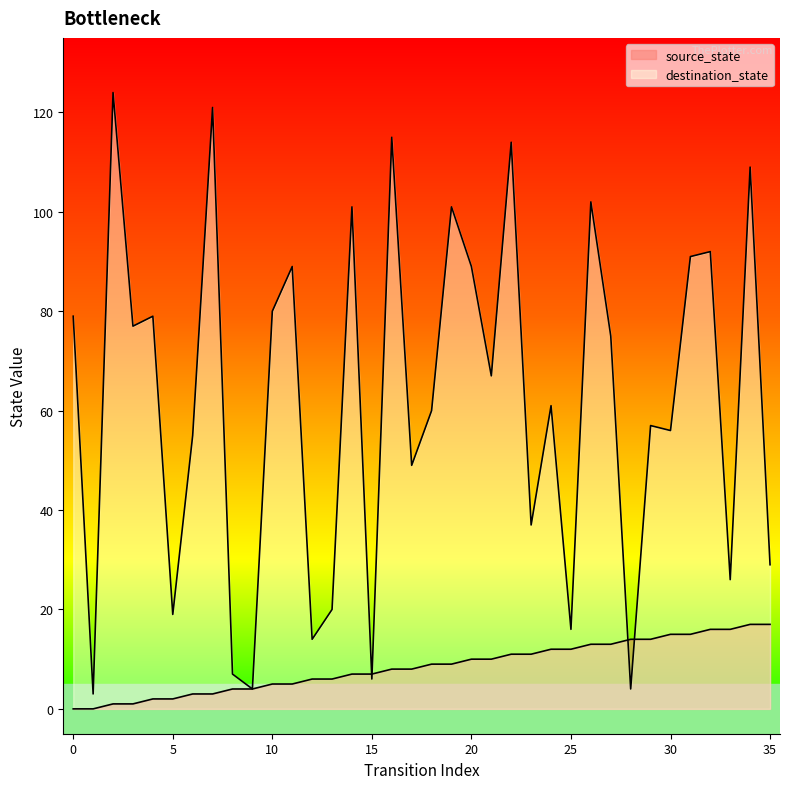

Between 18 and 24, which series saw the biggest shift?

source_state